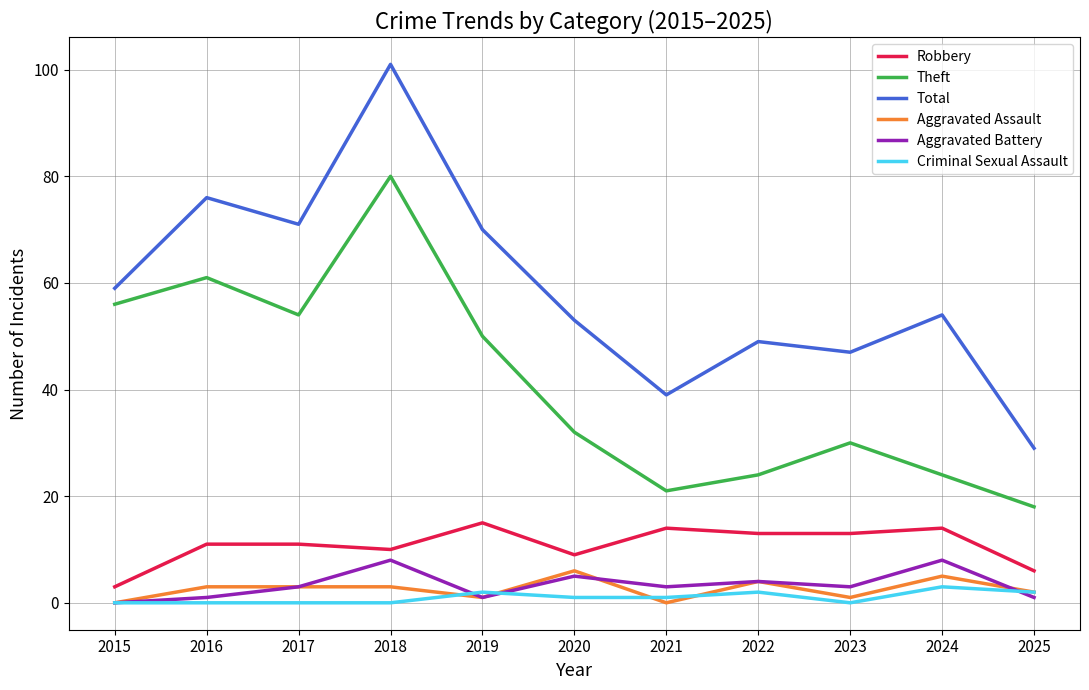

At which label is Total closest to 65?

2019